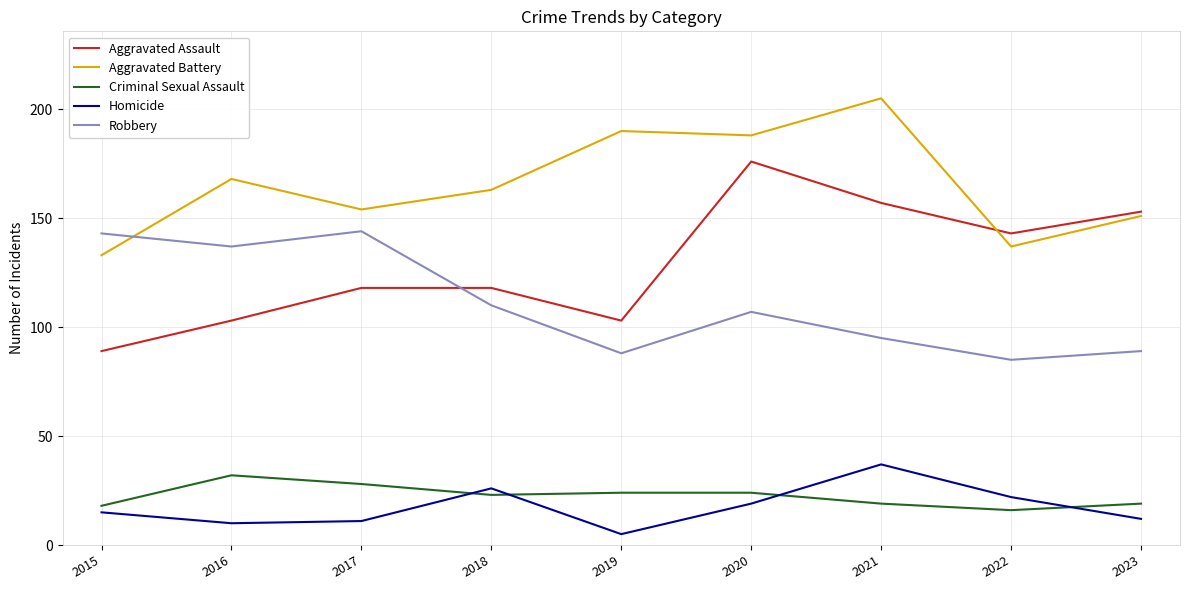

Between 2016 and 2020, which series saw the biggest shift?

Aggravated Assault